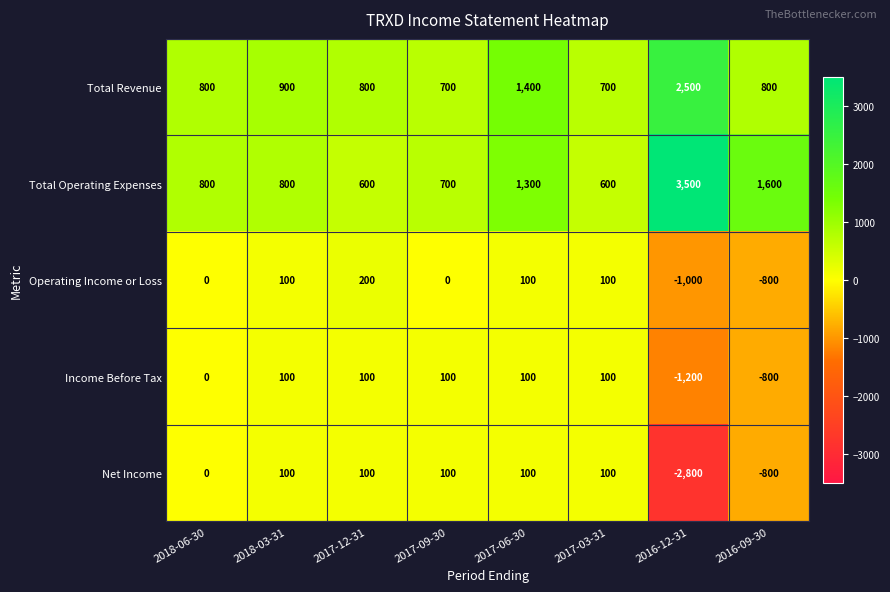

Which label corresponds to the largest value in the chart?

2016-12-31